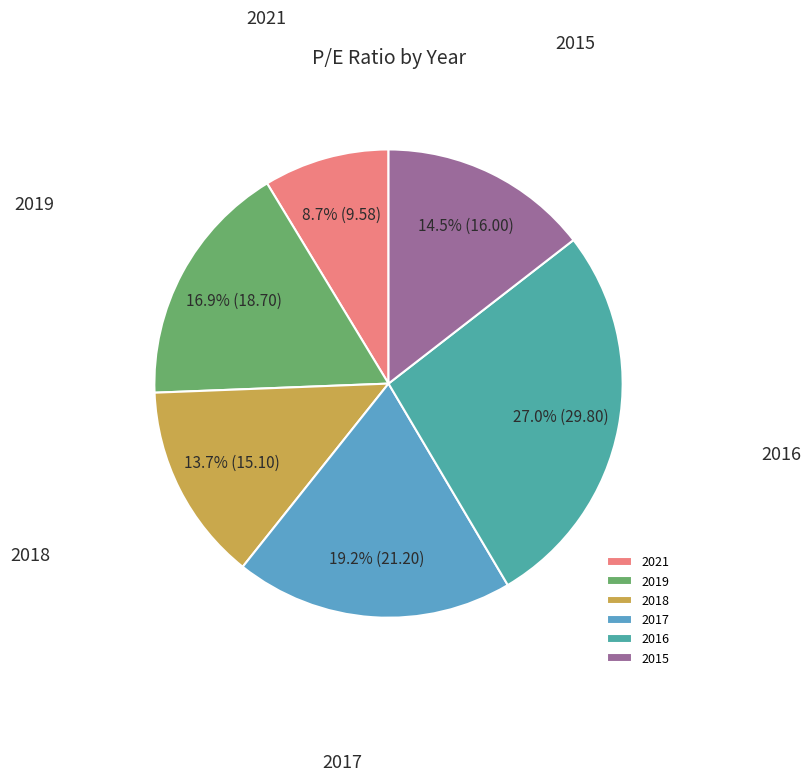

The 2021 slice represents 1% of the pie. True or false?

False